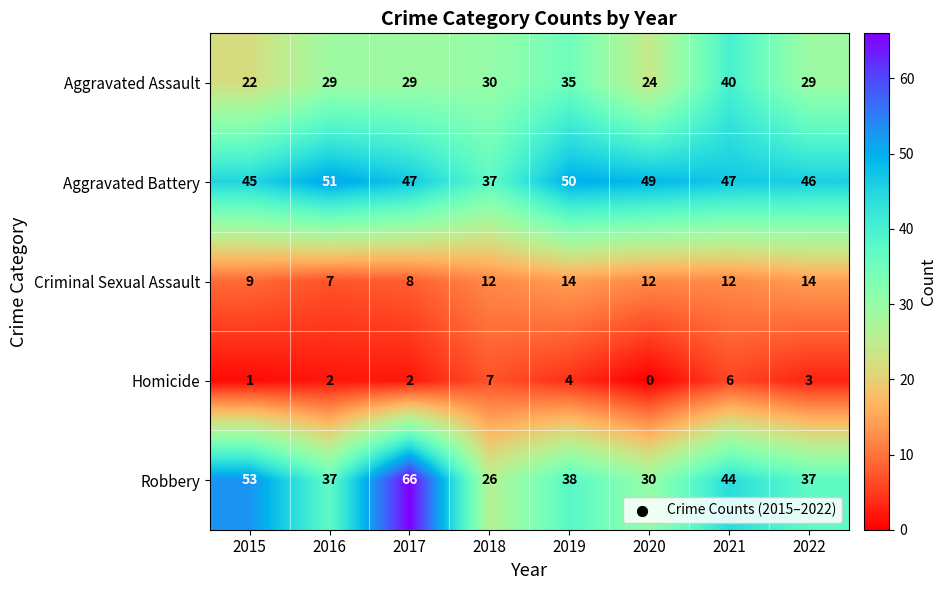

Between 2016 and 2019, which series saw the biggest shift?

Criminal Sexual Assault